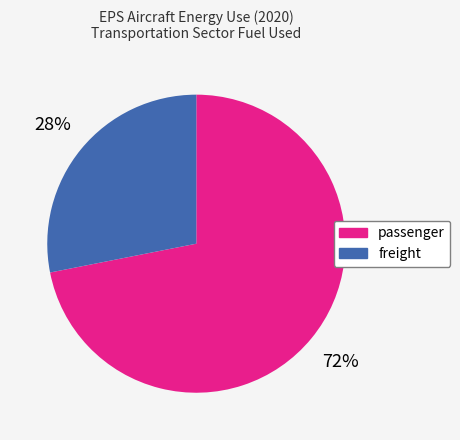

To the nearest percent, what is the average slice percentage?

50%